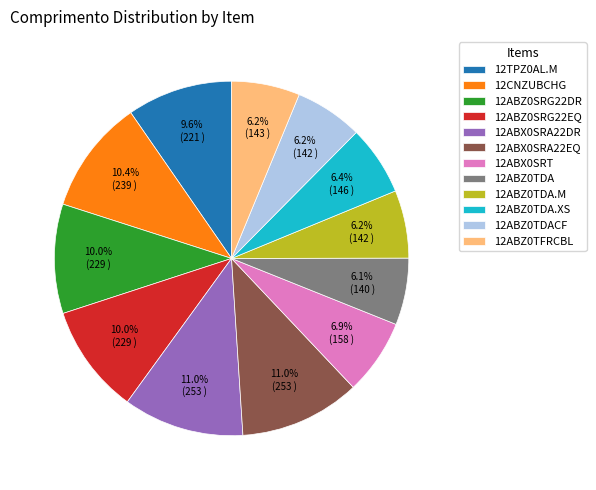

Count the number of slices in the pie.

12